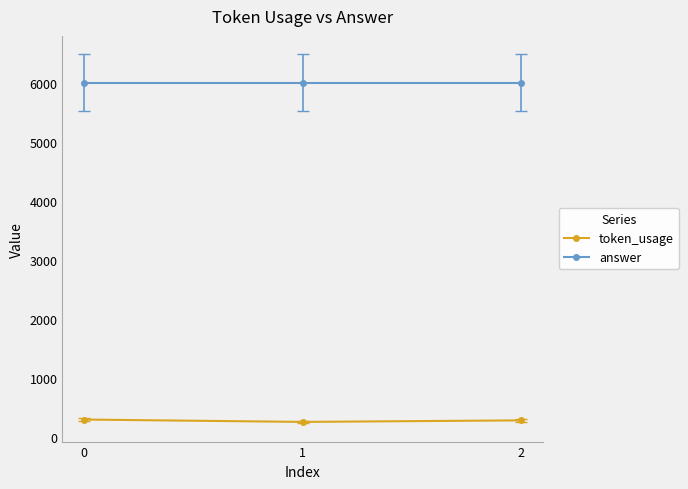

What is the greatest value displayed?

6000